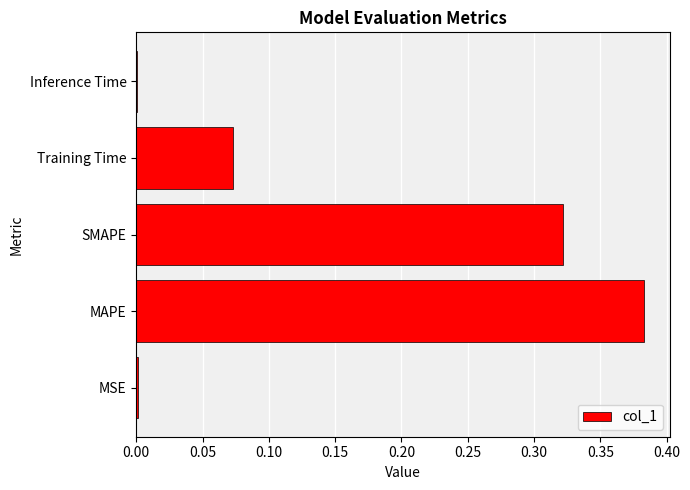

Which has a higher value, MAPE or Training Time?

MAPE